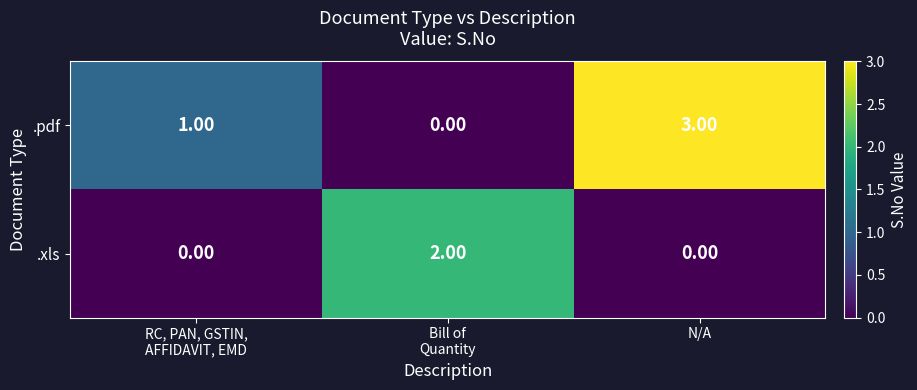

Which series has the largest range (max minus min)?

.pdf